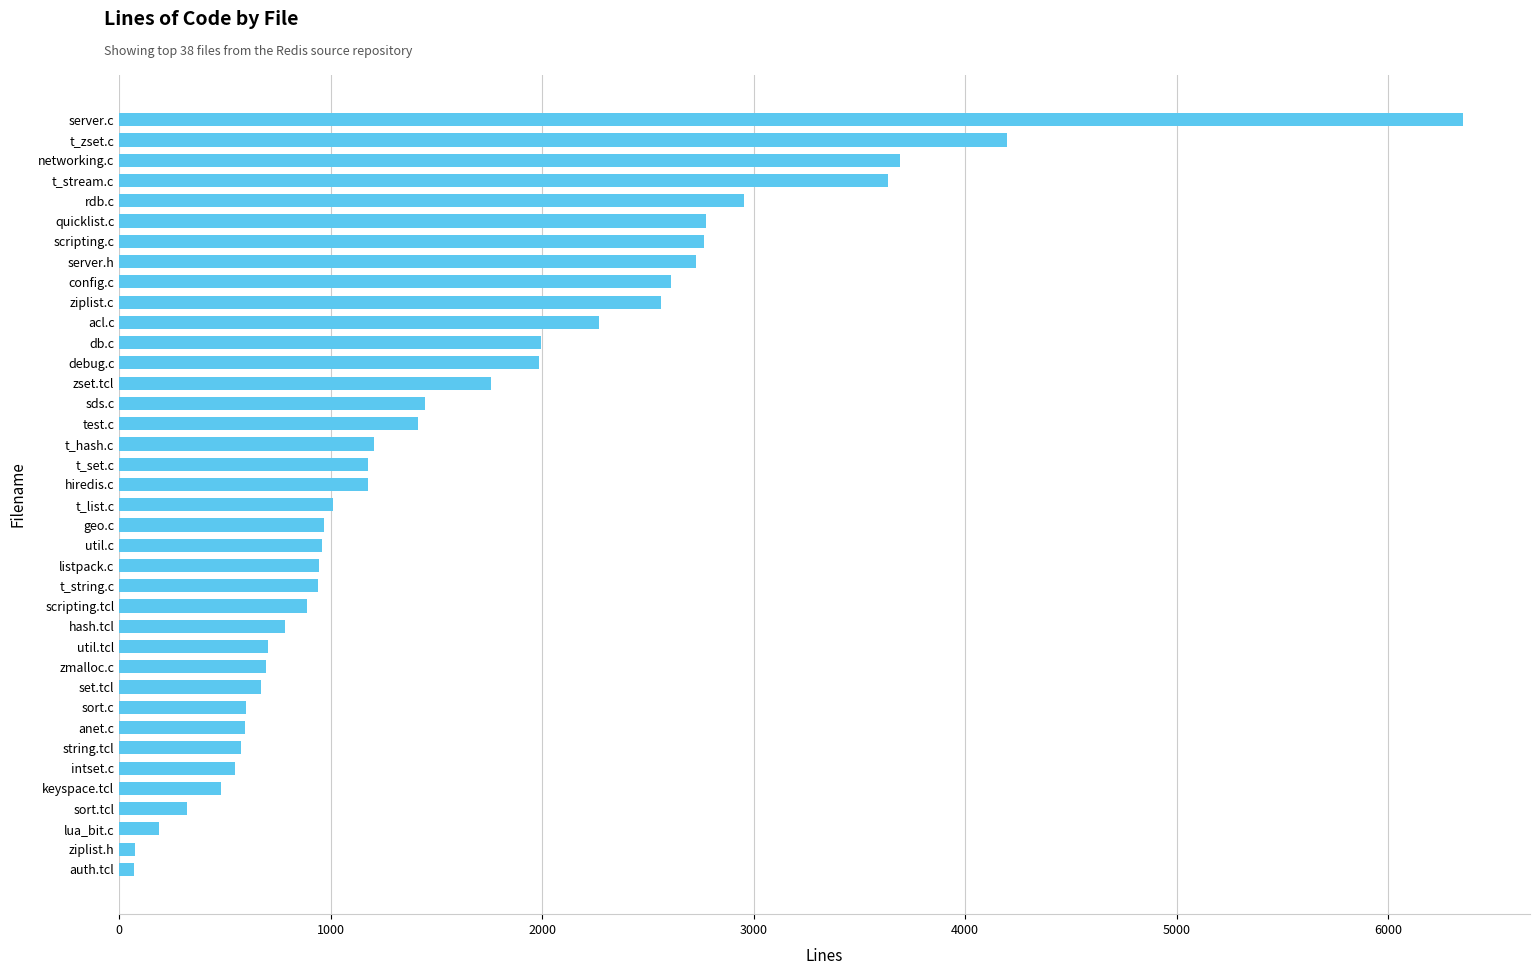

How many categories are shown in the chart?

38